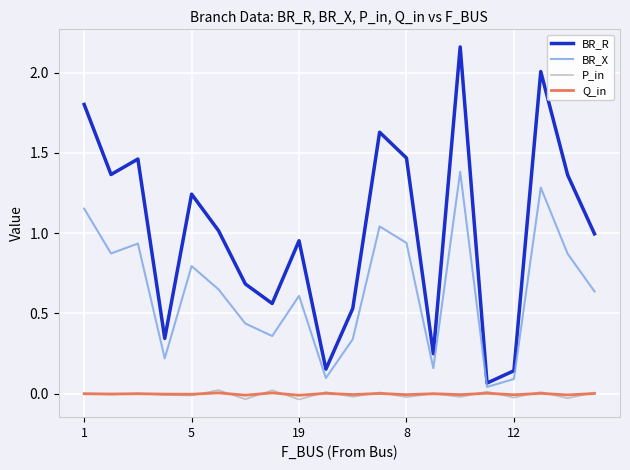

Which series has the largest total across all categories?

BR_R